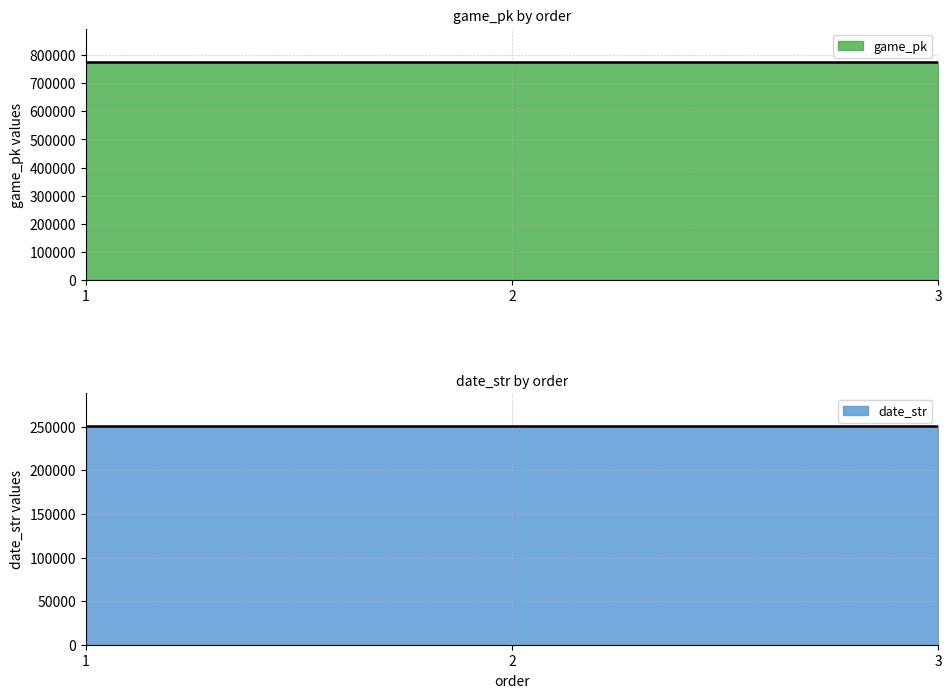

How many data points in date_str are less than 250808?

1